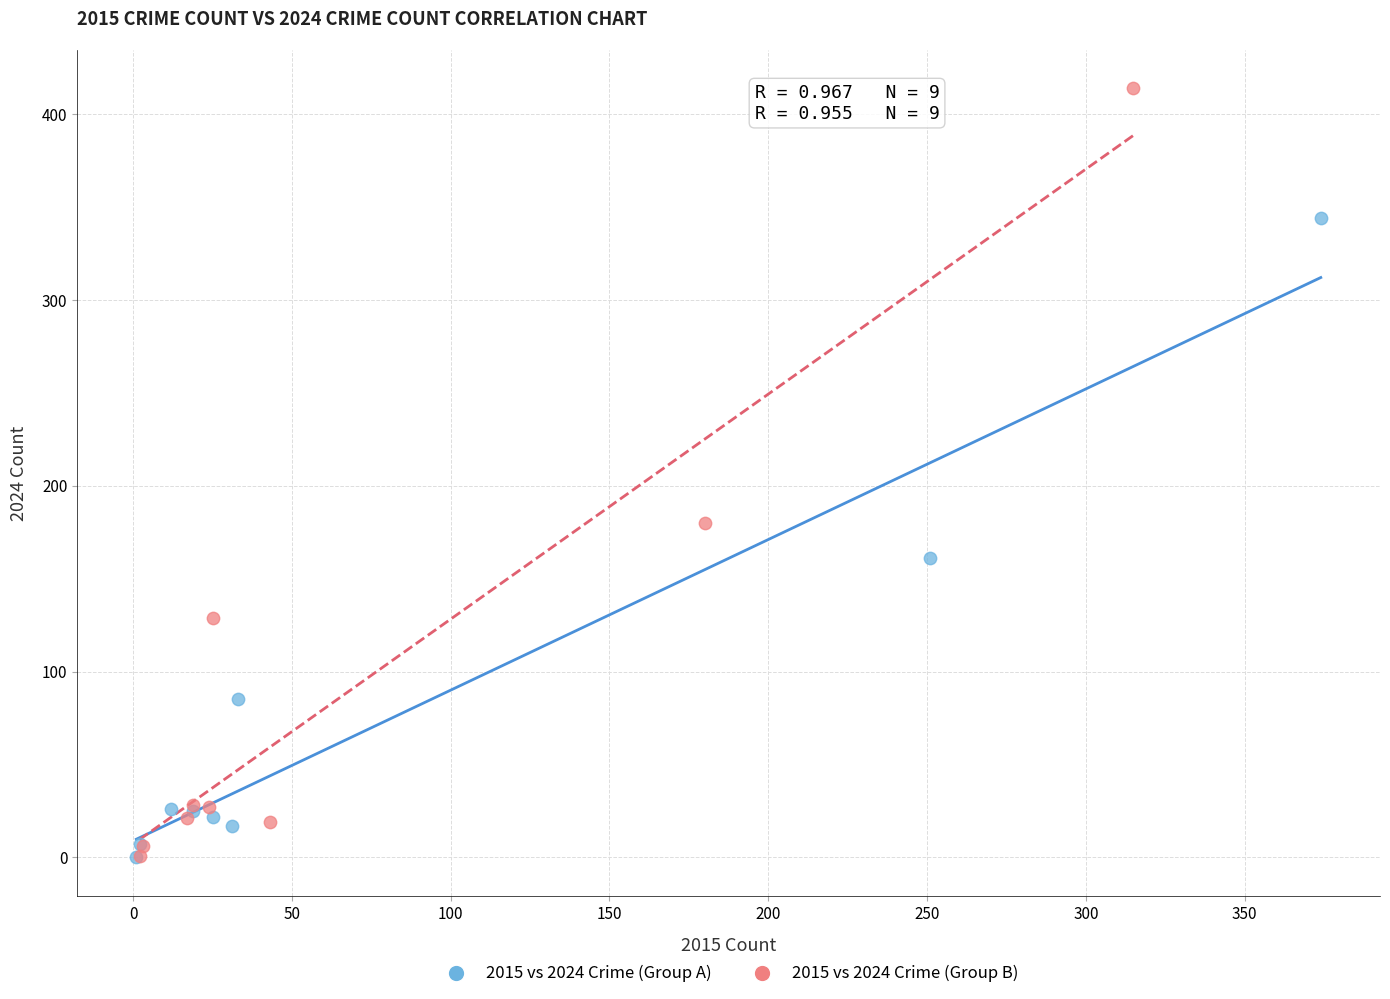

Which series has the largest Y range (max minus min)?

2015 vs 2024 Crime (Group B)